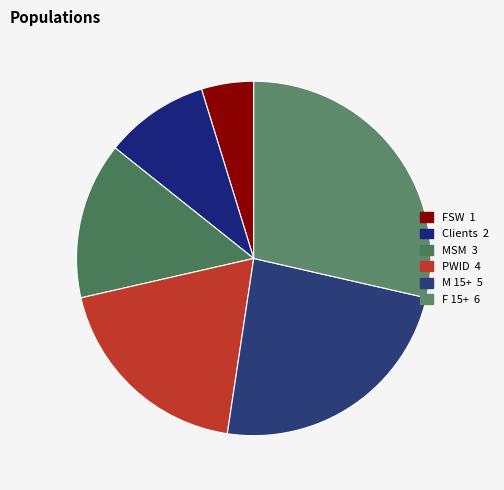

To the nearest percent, what portion does MSM represent?

14%